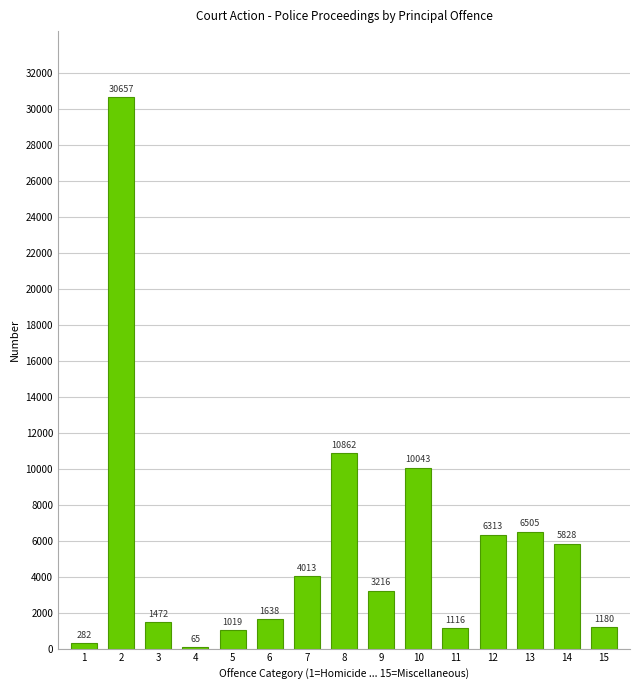

Reading left to right, what are all the values shown in this chart?

1=282	2=30657	3=1472	4=65	5=1019	6=1638	7=4013	8=10862	9=3216	10=10043	11=1116	12=6313	13=6505	14=5828	15=1180